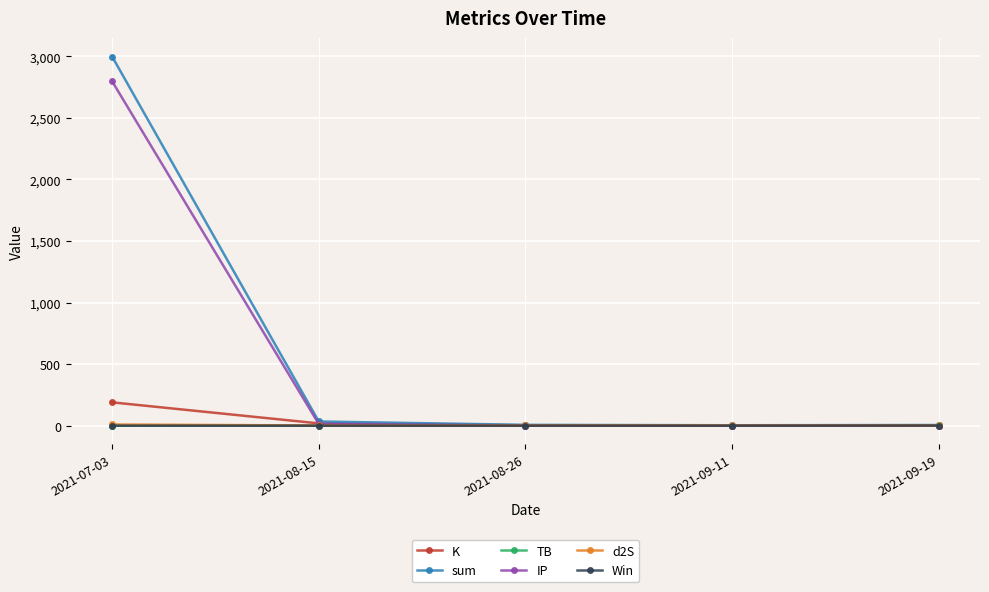

Between 2021-07-03 and 2021-08-15, which series saw the biggest shift?

sum